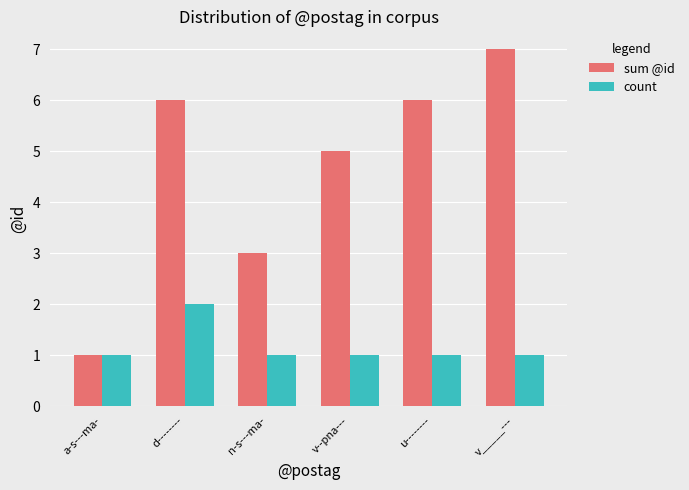

What is the maximum value for sum @id?

7